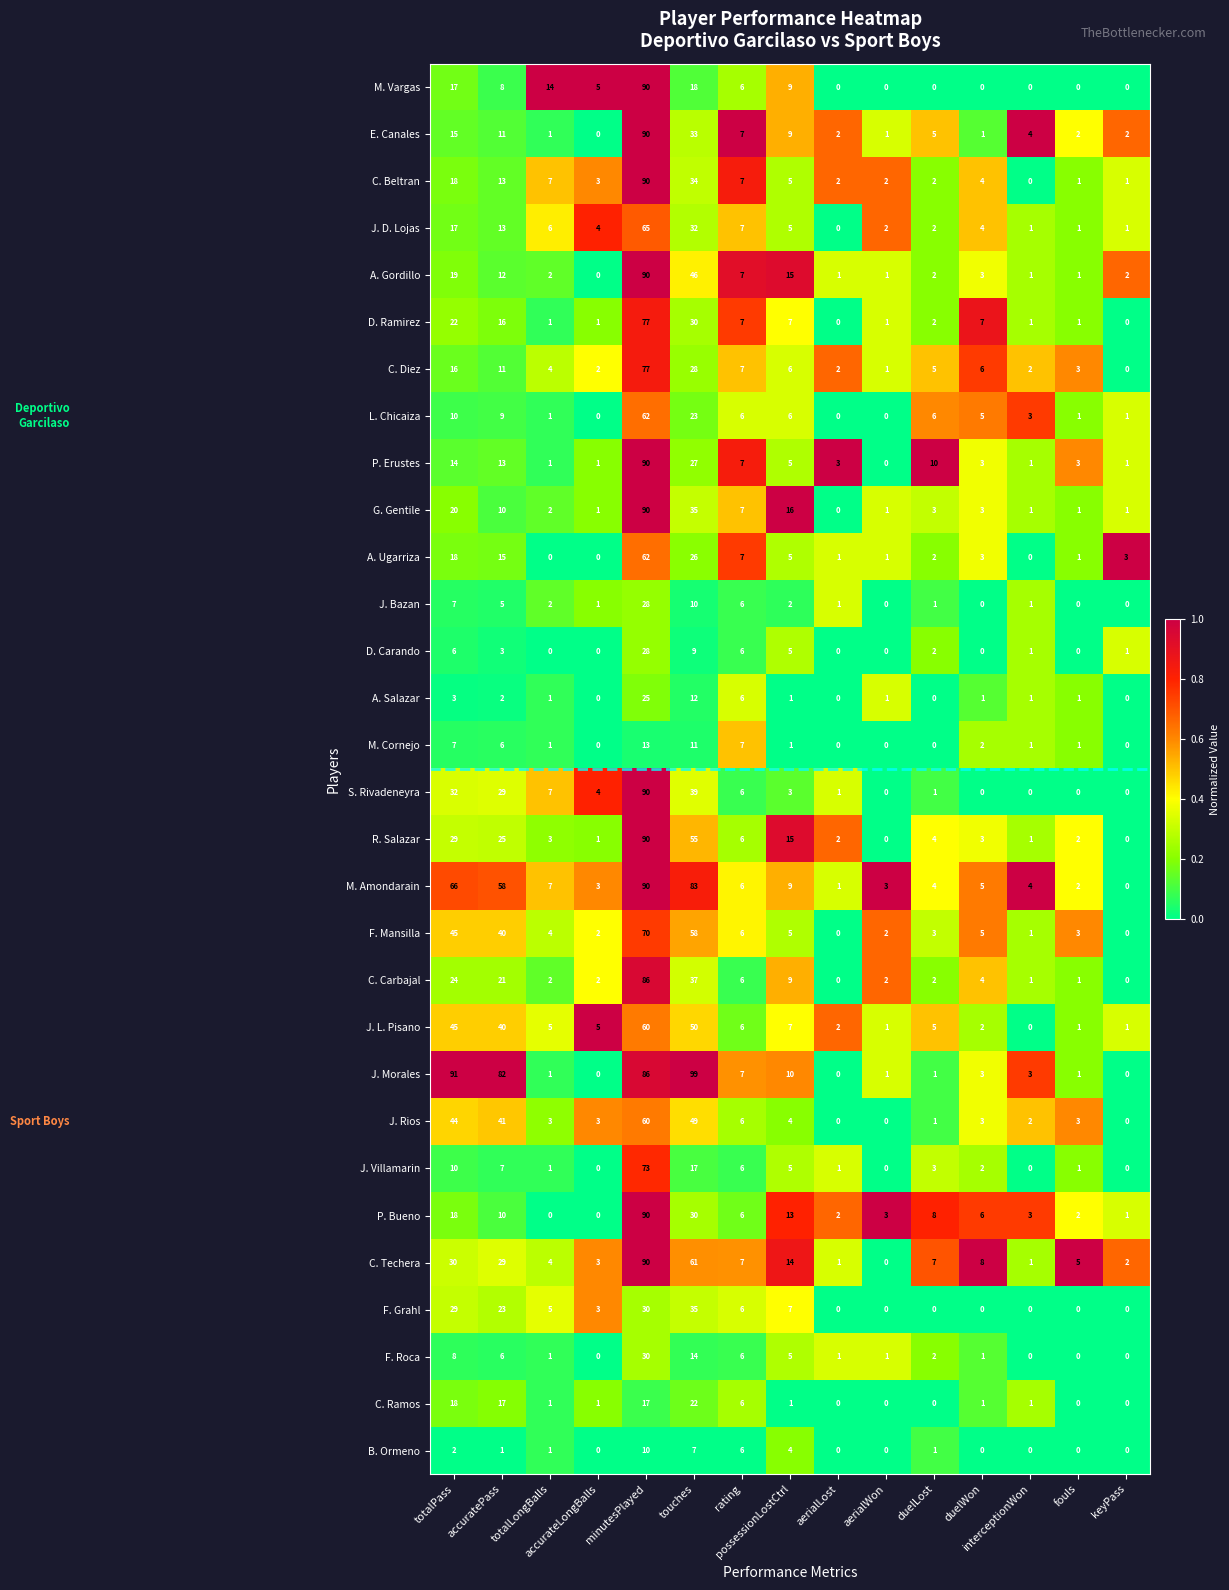

At how many categories does at least one series exceed 0?

15